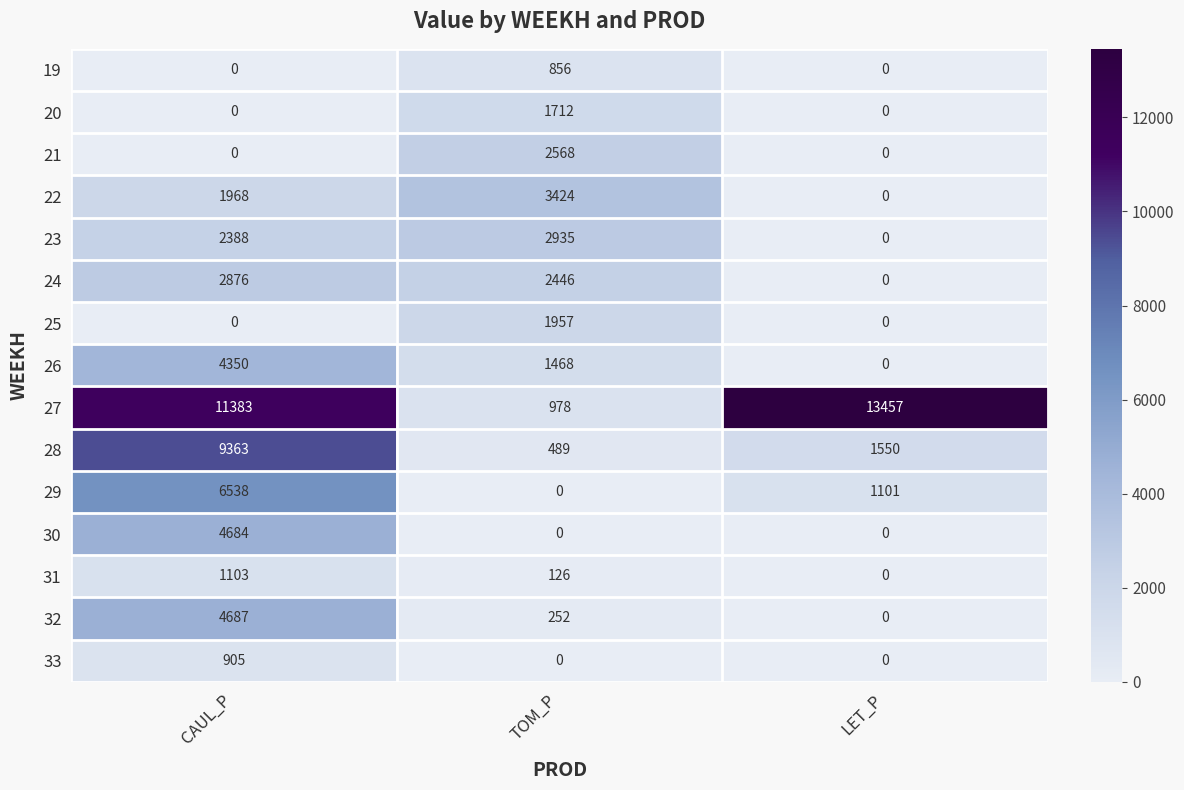

List the labels in order of 28 value, smallest first.

TOM_P, LET_P, CAUL_P